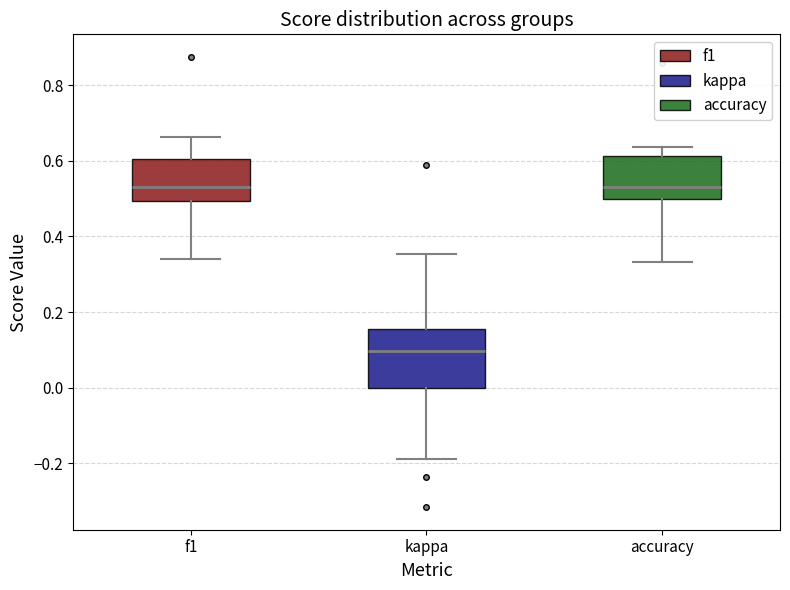

Comparing the boxes themselves (not the whiskers), which one is the tallest?

kappa